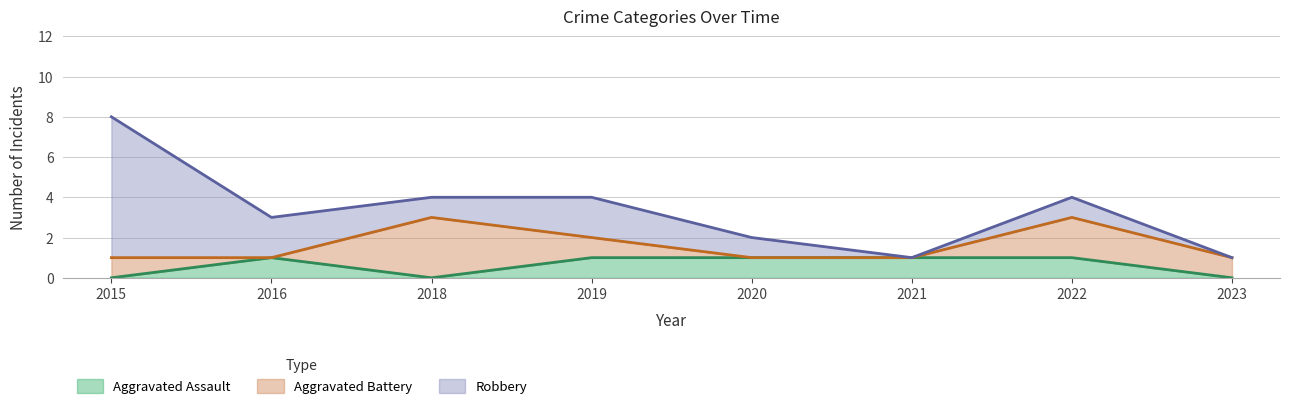

What is the value of the Aggravated Assault point at the 6th from the left?

1